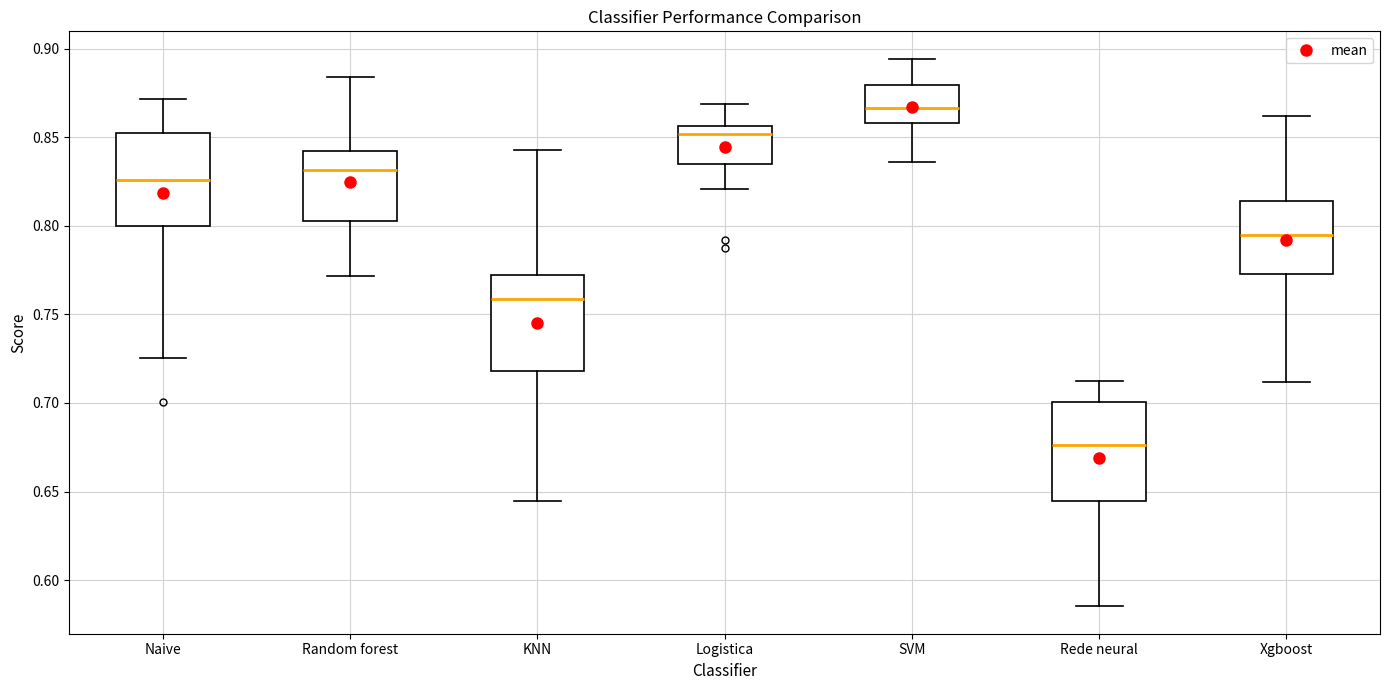

Where does the lower whisker of the box for Logistica end on the y-axis? The values are not printed on the chart, so give them approximately, as read against the axis.

0.820